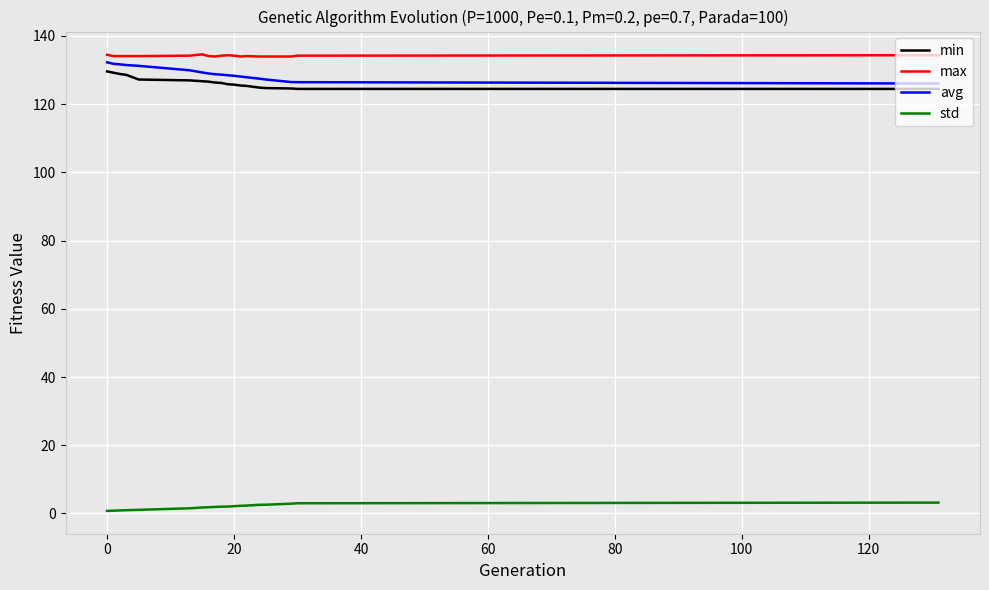

What is the maximum value for avg?

132.3